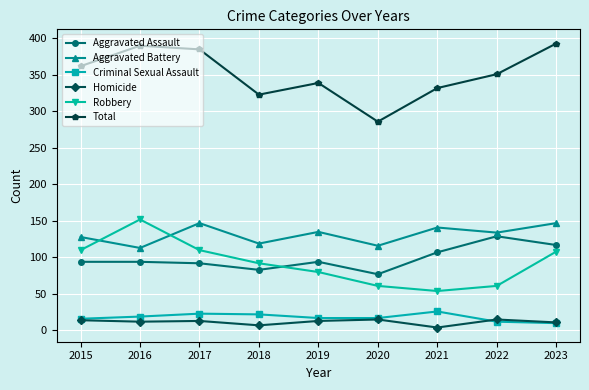

True or false: Criminal Sexual Assault has a value of 17 at 2020.

True